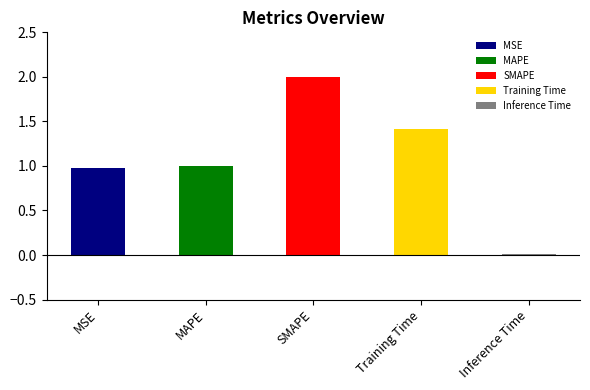

What is the sum of the values at Inference Time and SMAPE?

2.0